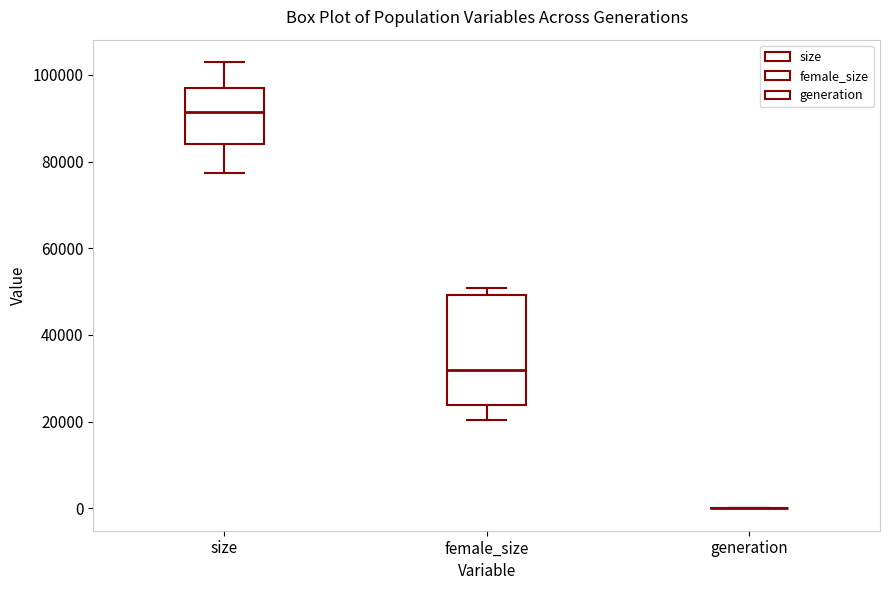

Reading left to right, transcribe this box plot: for each box, give where its median line is, the range the box spans, and where its two whiskers end, as read against the y-axis. The values are not printed on the chart, so give them approximately, as read against the axis.

size: median 92000, box 84000 to 96000, whiskers 78000 to 102000
female_size: median 32000, box 24000 to 50000, whiskers 20000 to 50000 (just above the box's upper edge)
generation: box collapsed to a line at 0, whiskers 0 to 0